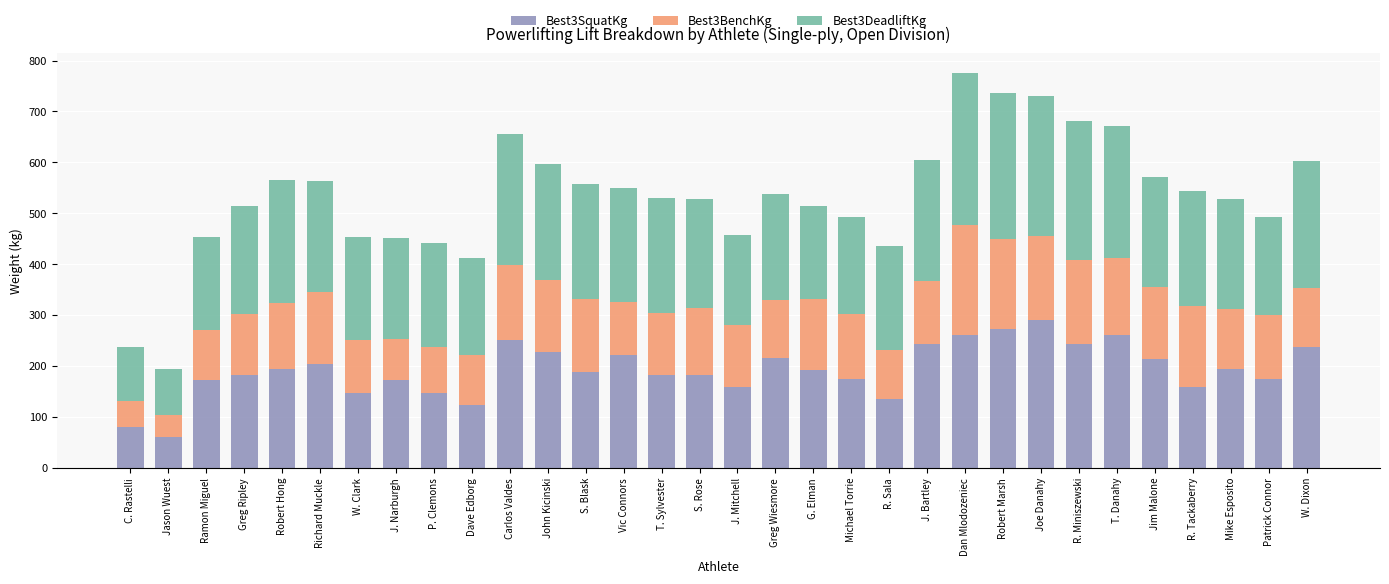

What is the average value of the Best3SquatKg series?

192.6